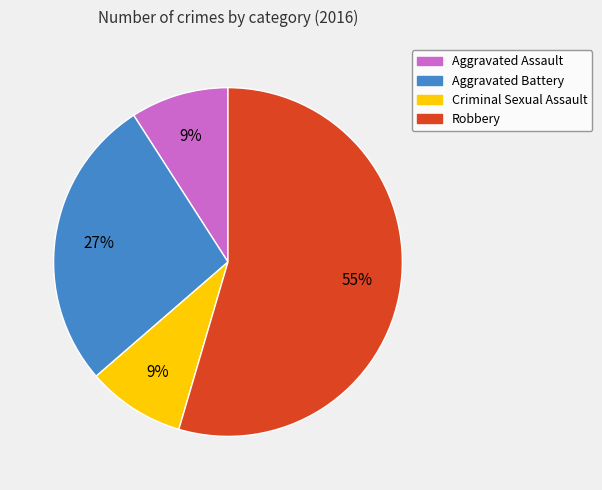

To the nearest percent, what is the difference between the Aggravated Assault and Aggravated Battery slice percentages?

18%